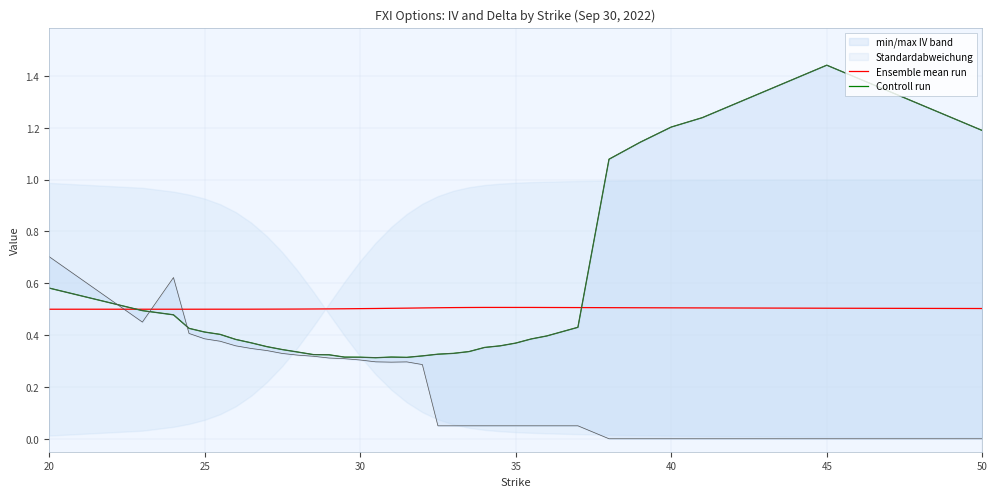

What is the minimum value for Ensemble mean run?

0.5